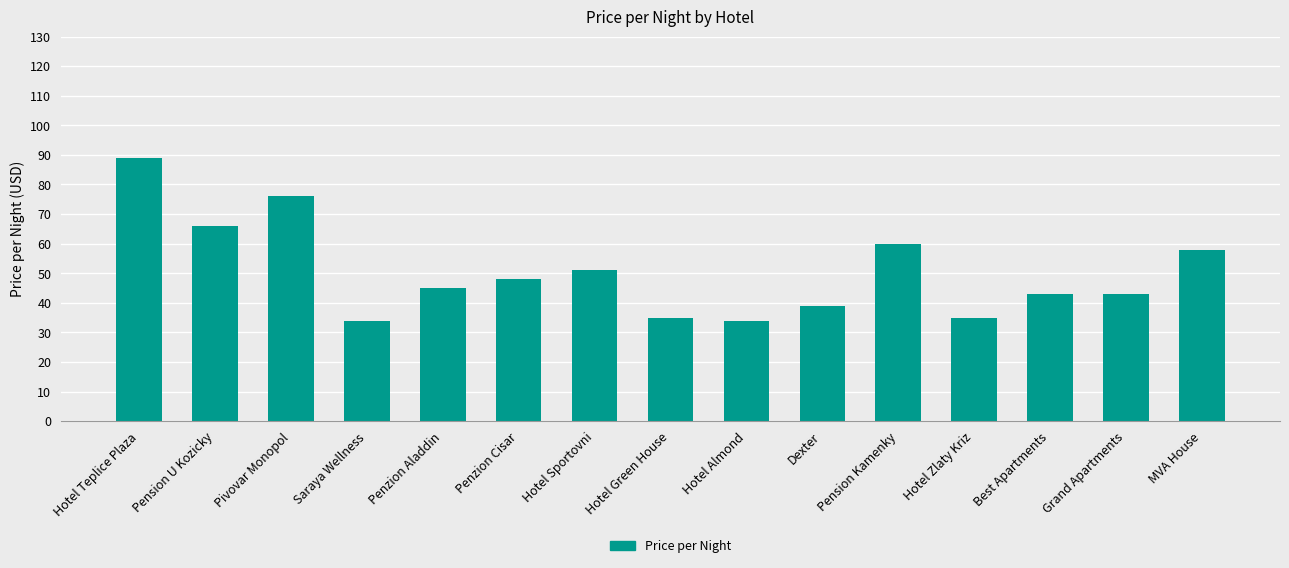

Count the number of categories in the chart.

15